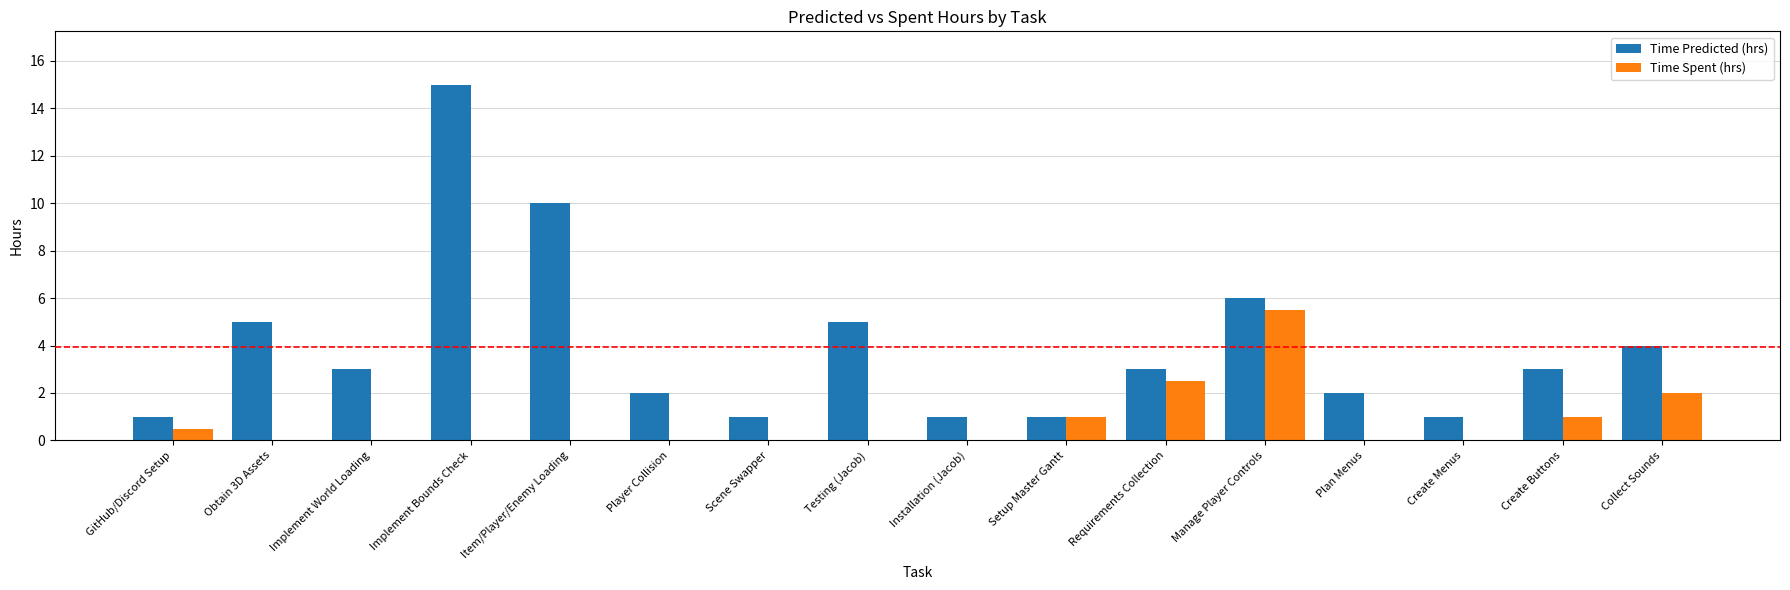

Between Obtain 3D Assets and Implement Bounds Check, which series saw the biggest shift?

Time Predicted (hrs)